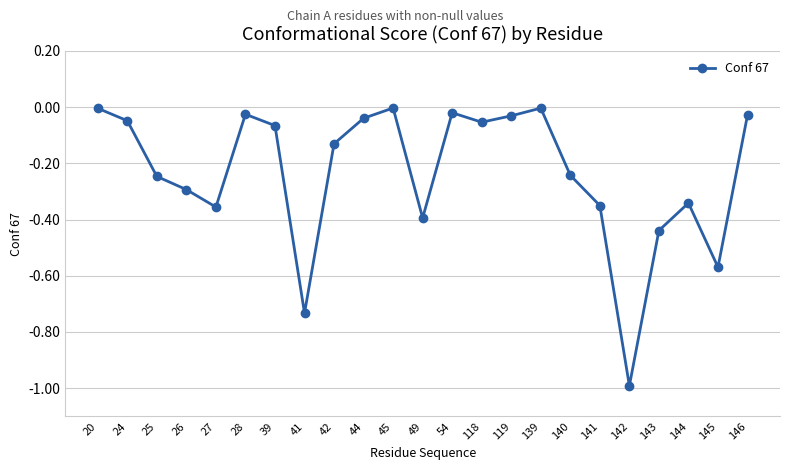

At which category does the chart reach its minimum across all series?

142